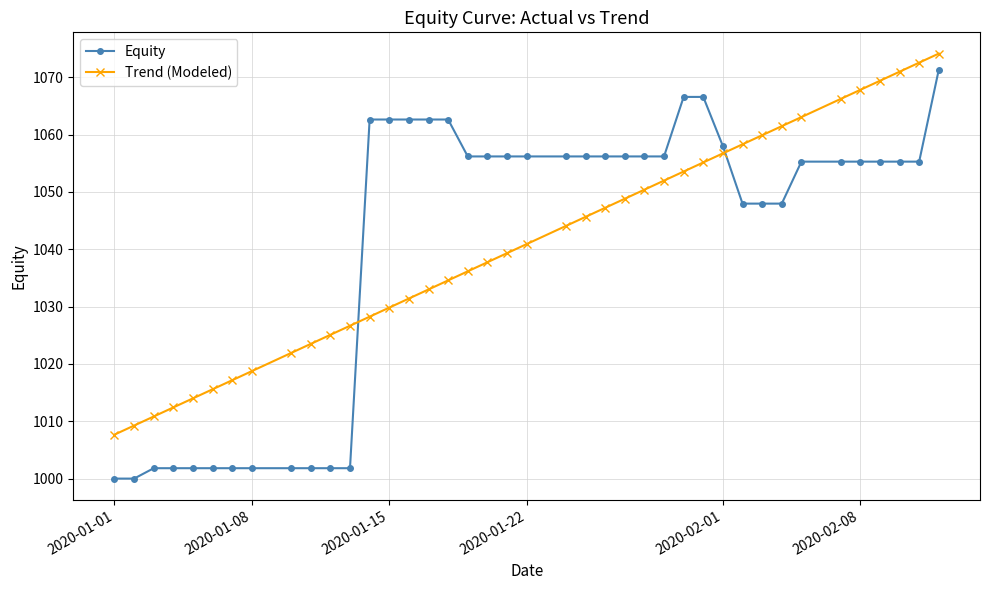

What is the difference between the maximum and second lowest values in the Equity series?

71.3